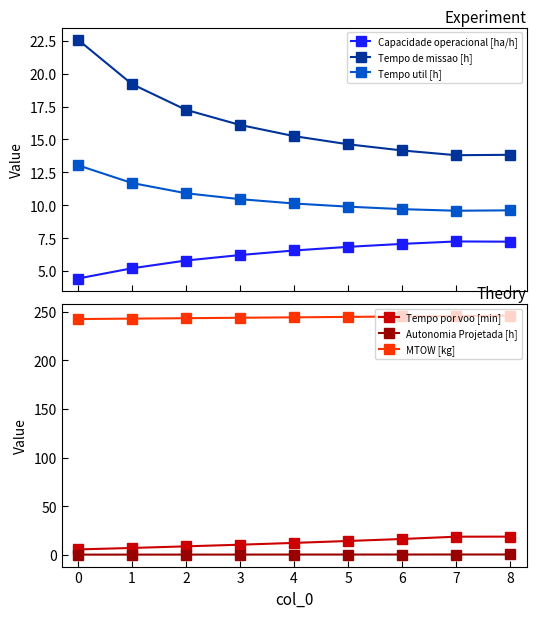

What is the difference between the Tempo util [h] values at 4 and 0?

2.9